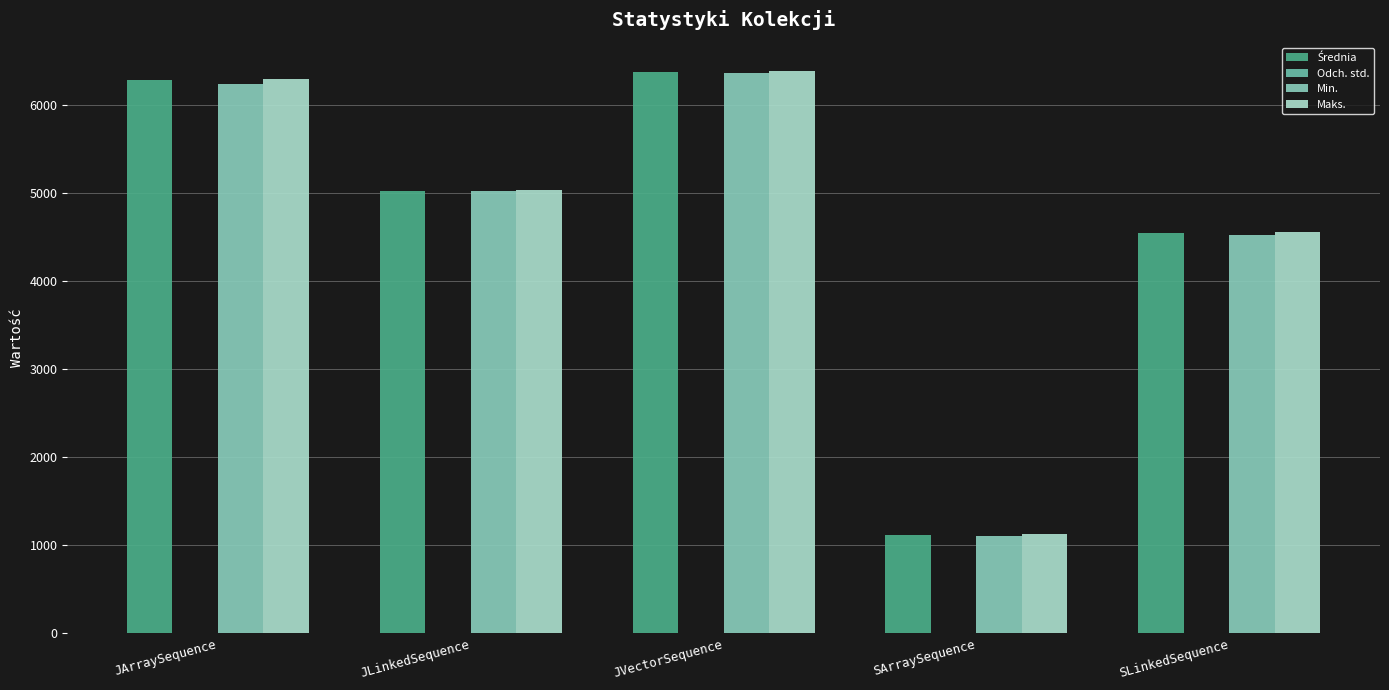

Are the bars grouped side by side (vs. stacked)?

Yes